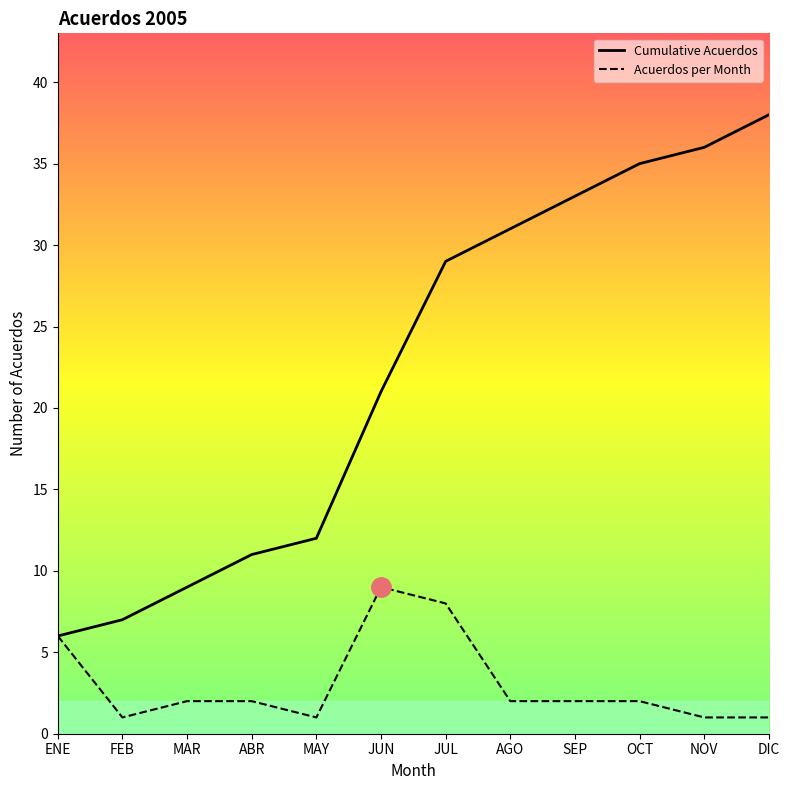

What is the difference between the maximum and minimum values in the Cumulative Acuerdos series?

32